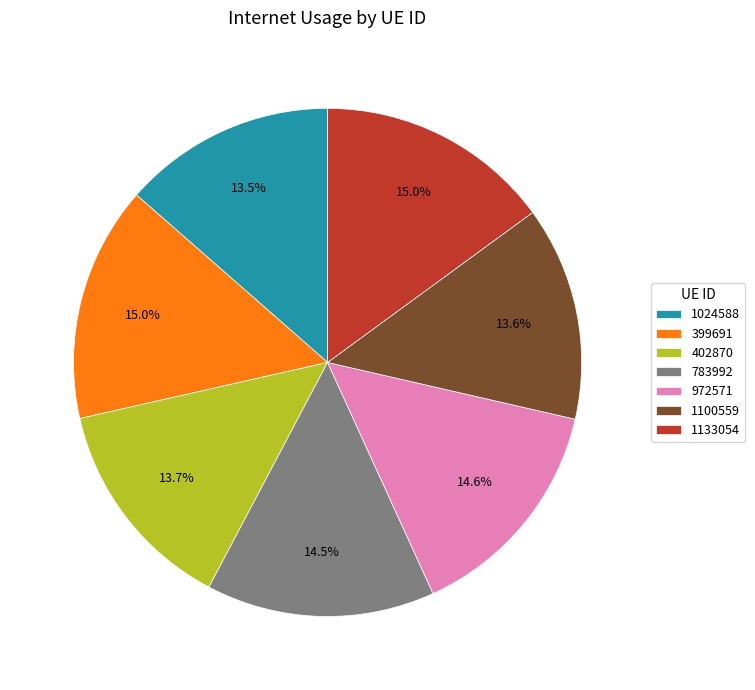

True or false: 1133054 accounts for 15% of the total.

True